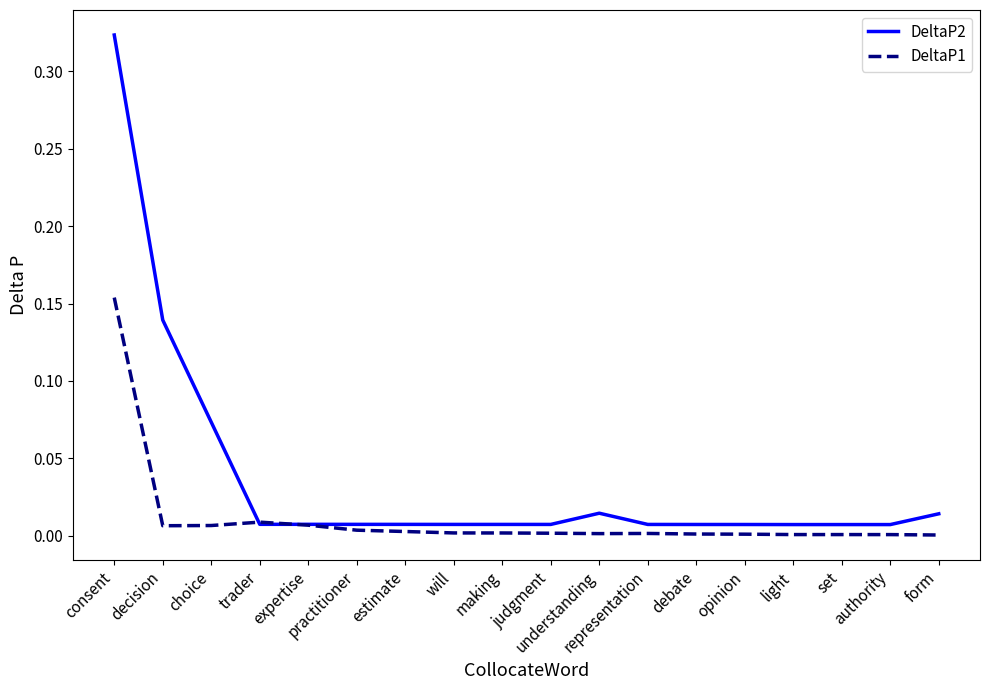

What is the sum of all DeltaP2 values?

0.7